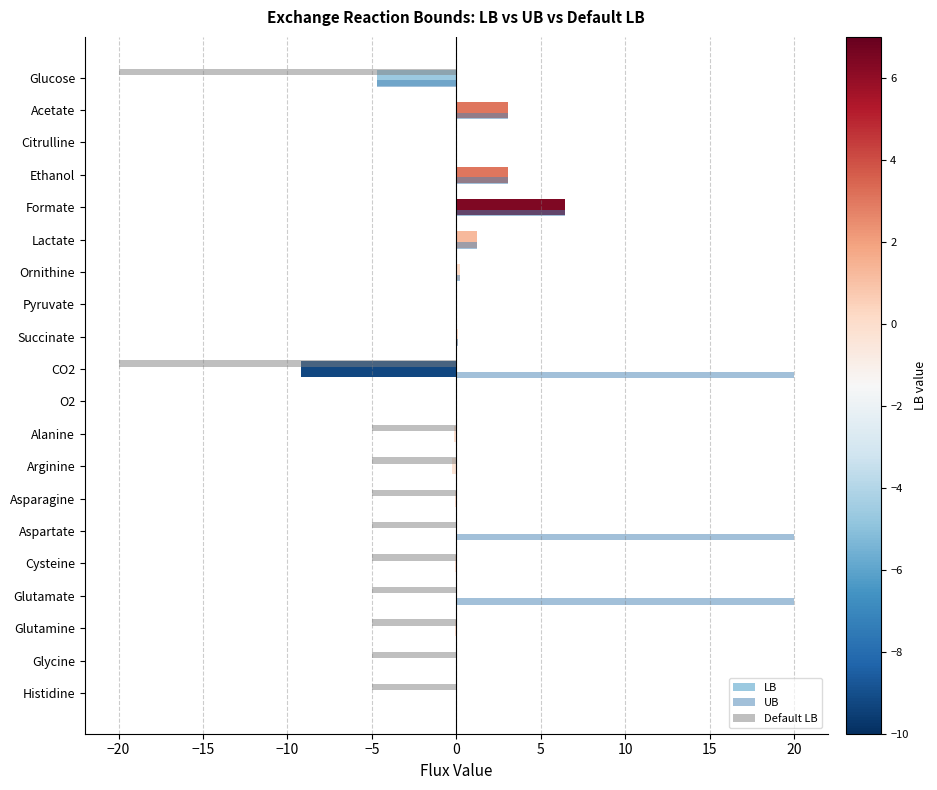

The value of UB at Aspartate is 20.0. True or false?

True